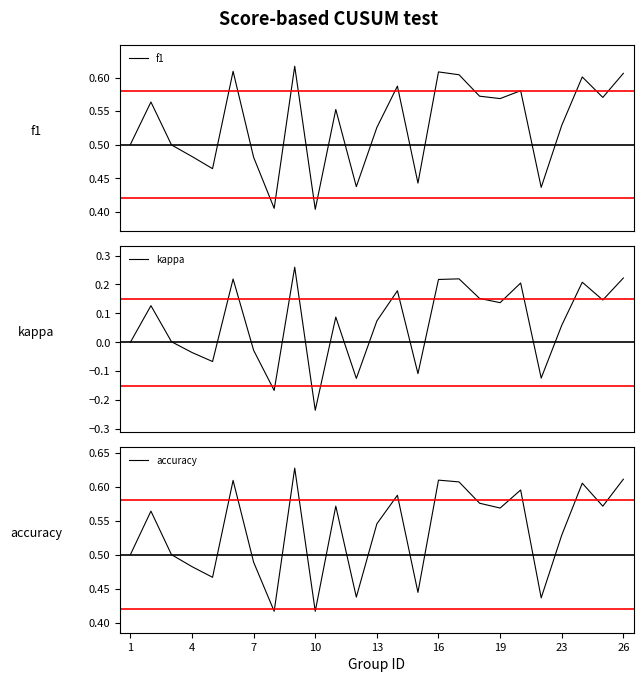

The accuracy series shows 0.8 at 13. True or false?

False